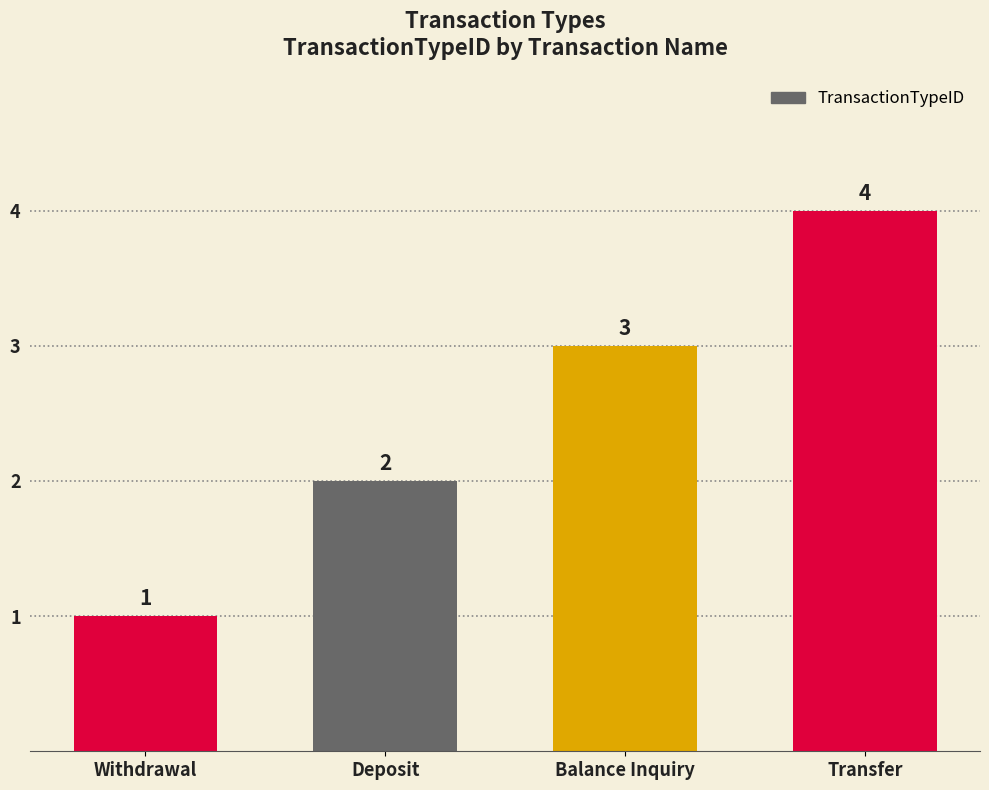

Reading right to left, what are all the values shown in this chart?

4	3	2	1